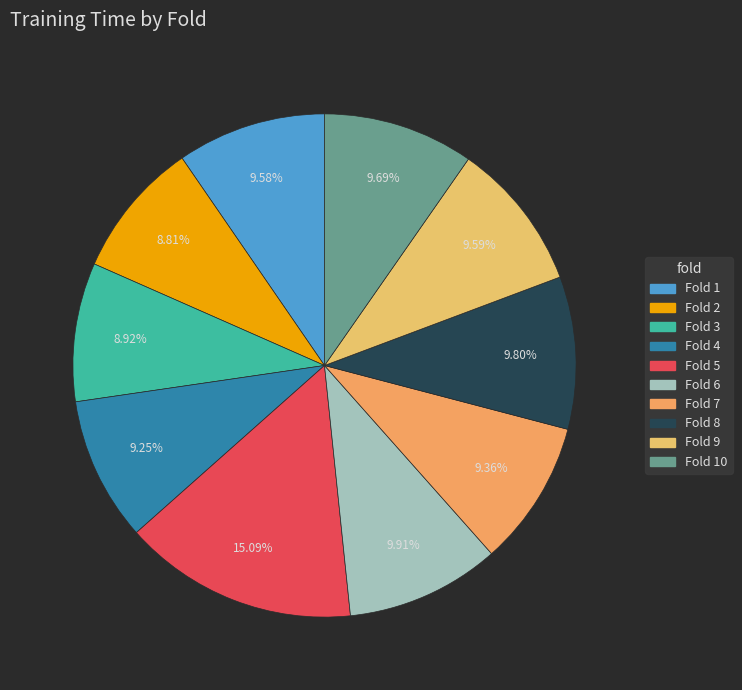

Which category has the biggest portion of the pie?

Fold 5